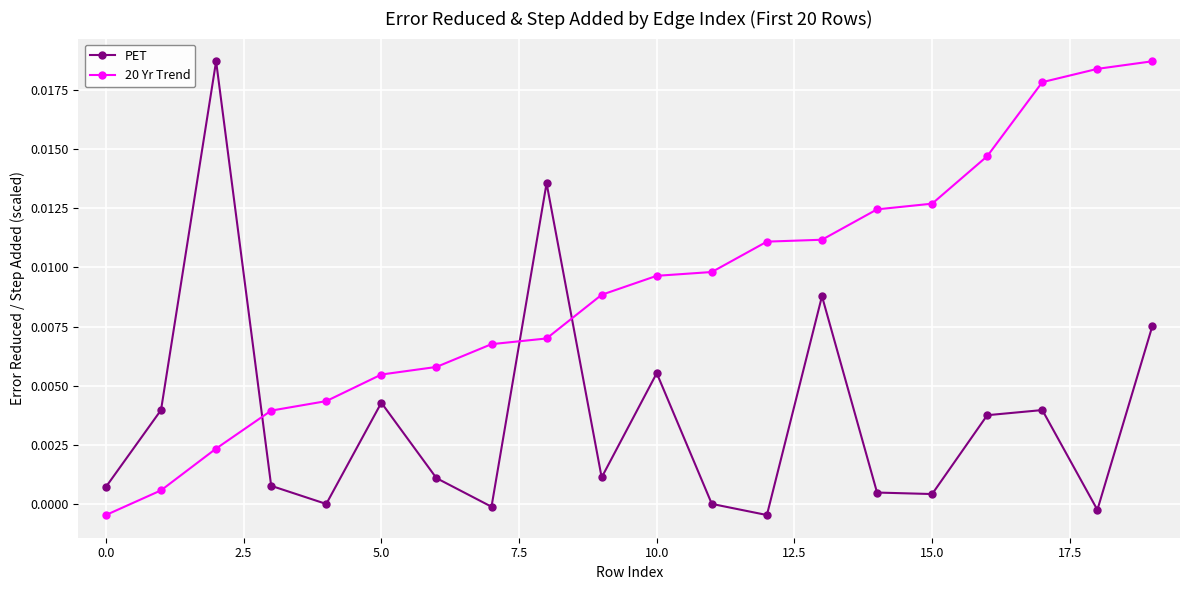

How many data points in 20 Yr Trend are above 0?

19